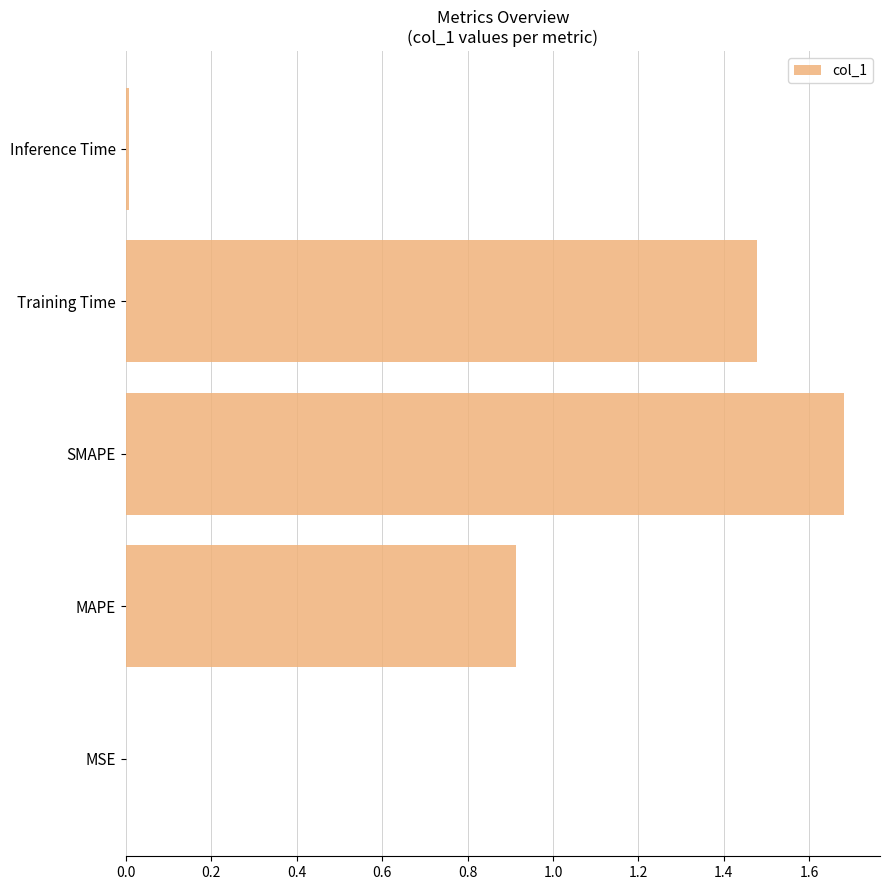

Is it true that the value at SMAPE is 2.7?

False